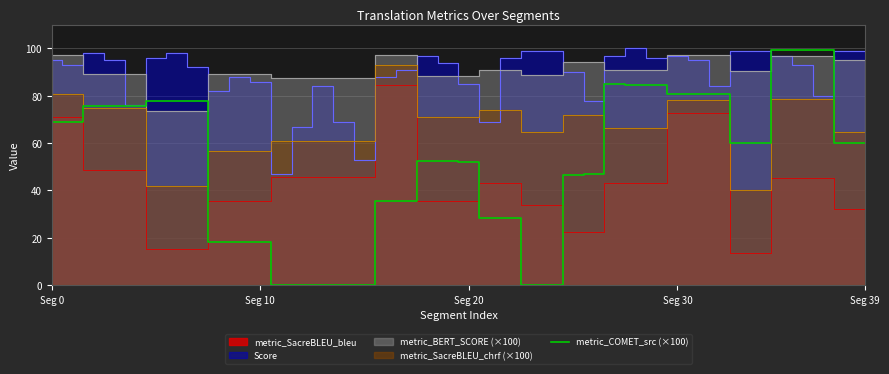

Does the chart display data point markers on the line(s)?

No